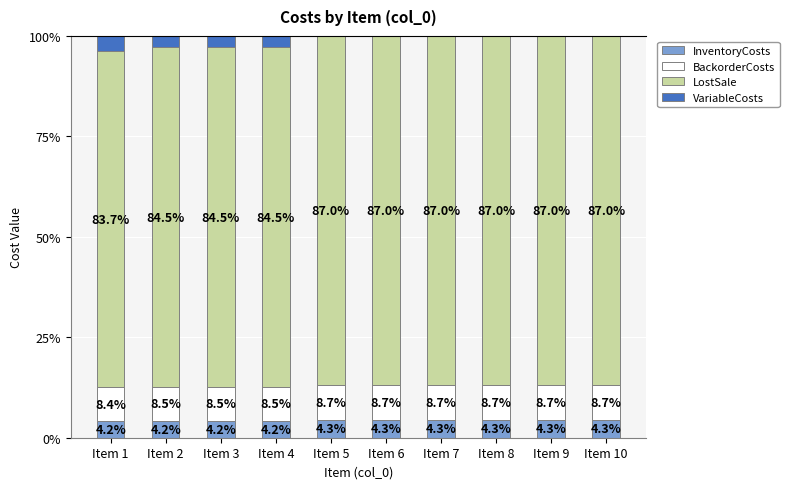

What is the approximate value of InventoryCosts at Item 2?

4.2